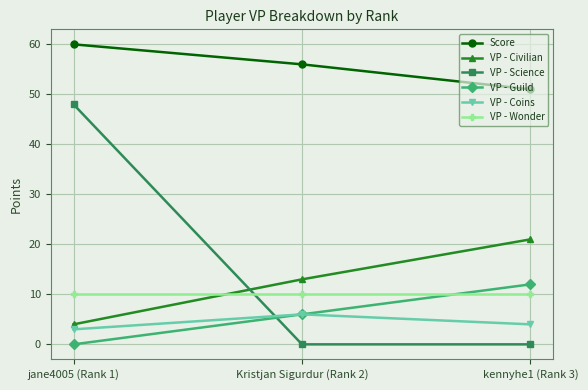

At how many categories does at least one series exceed 54?

2